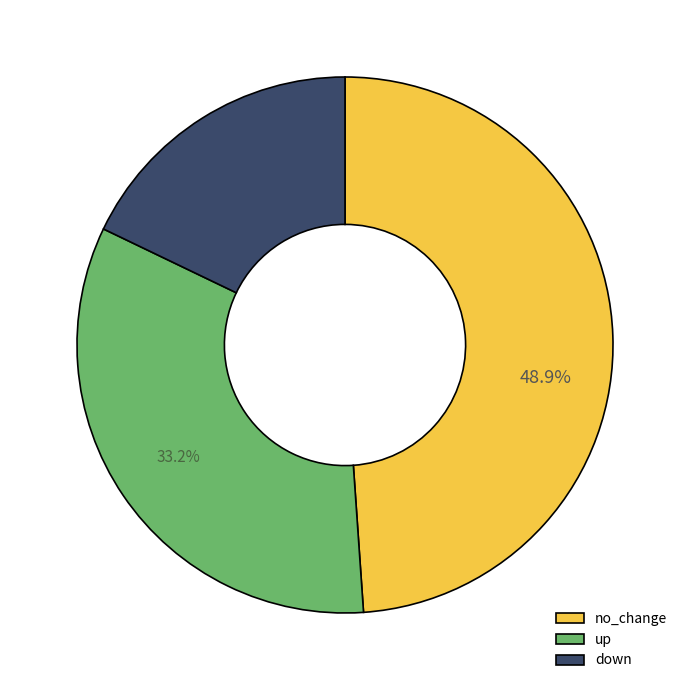

What percentage do up and no_change together represent?

82.1%